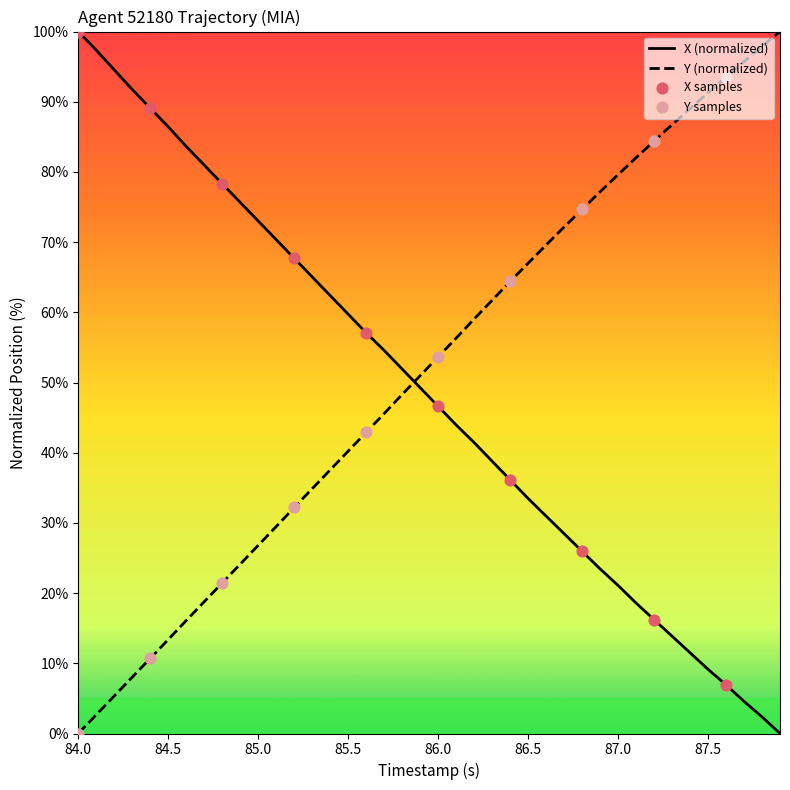

What is the difference between the maximum and minimum values in the Y (normalized) series?

100.0